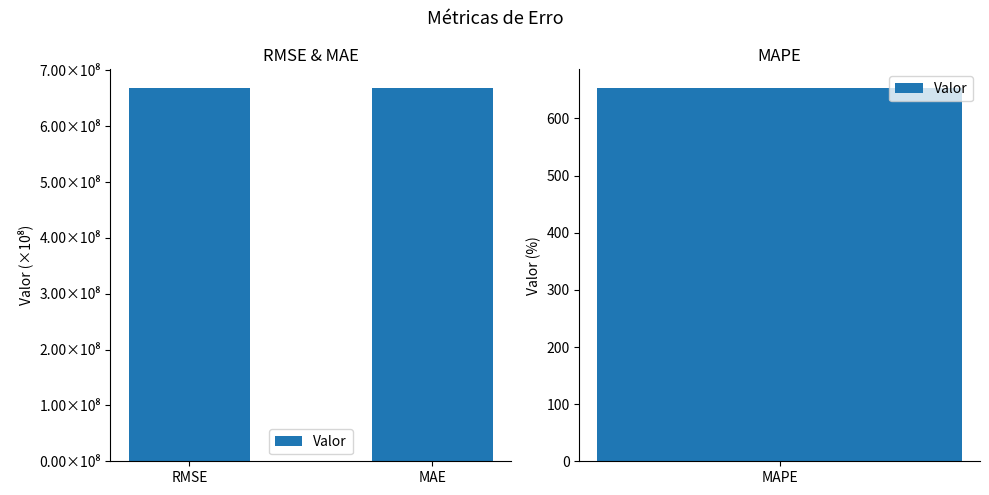

Is it true that the value at MAE is 668300743.8?

True